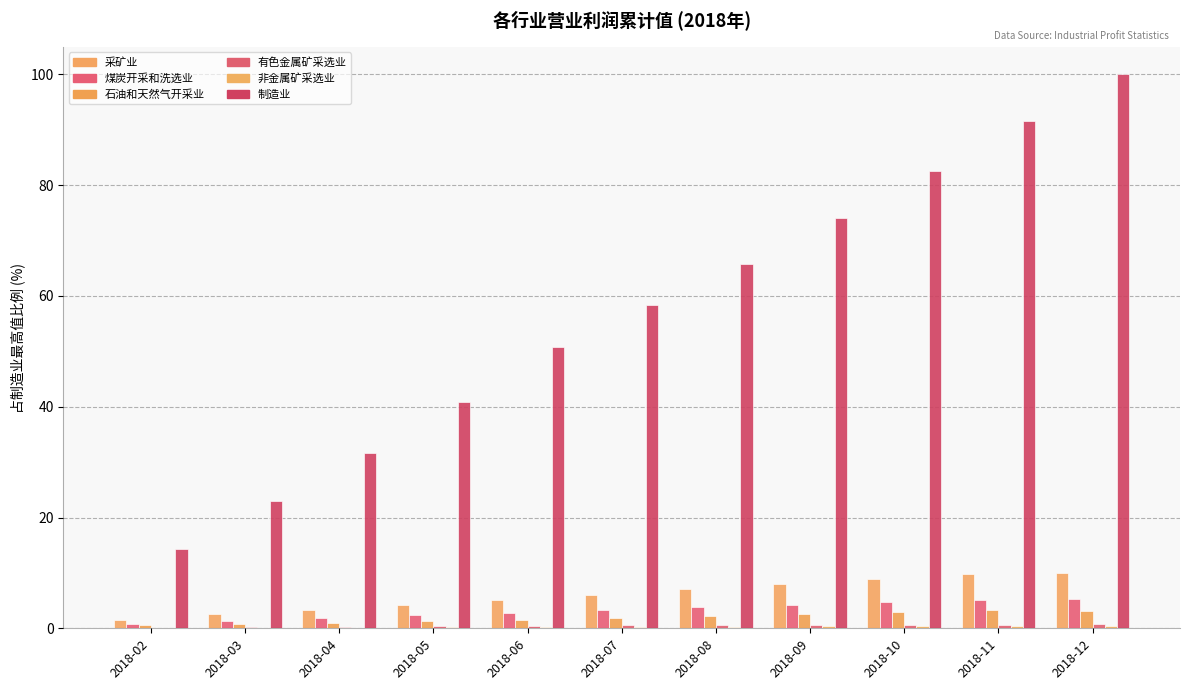

How many groups of bars are there?

11